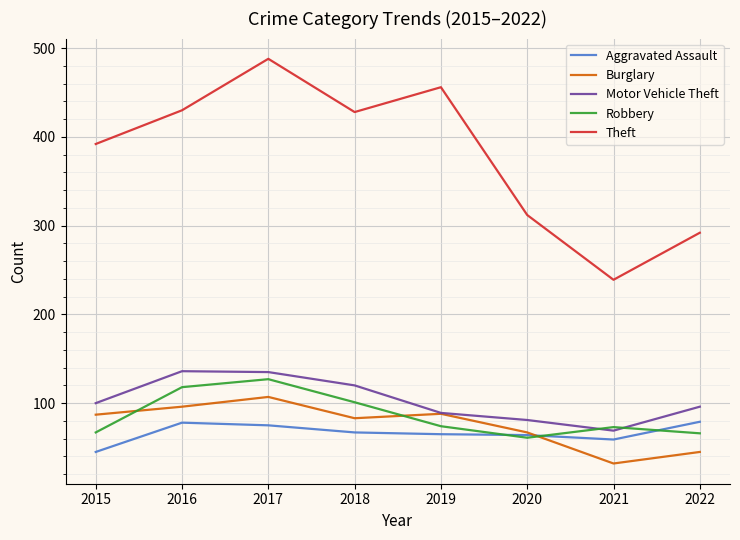

True or false: Aggravated Assault and Motor Vehicle Theft cross at least once.

False